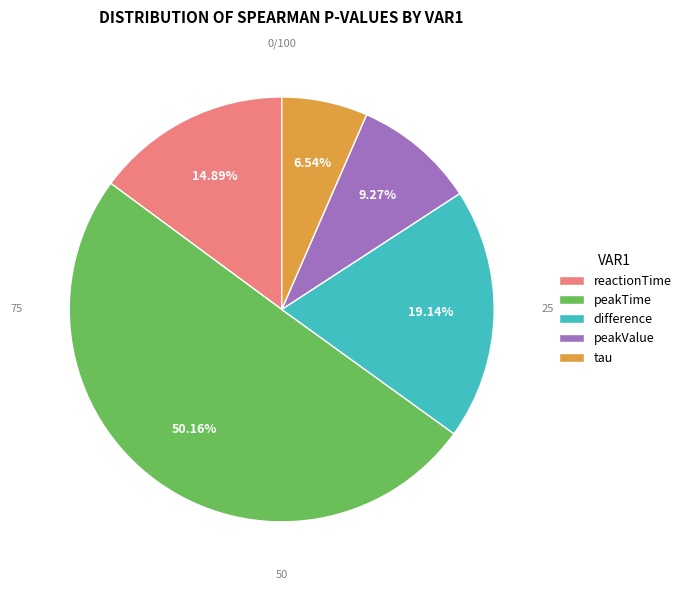

Which slice is the smallest?

tau